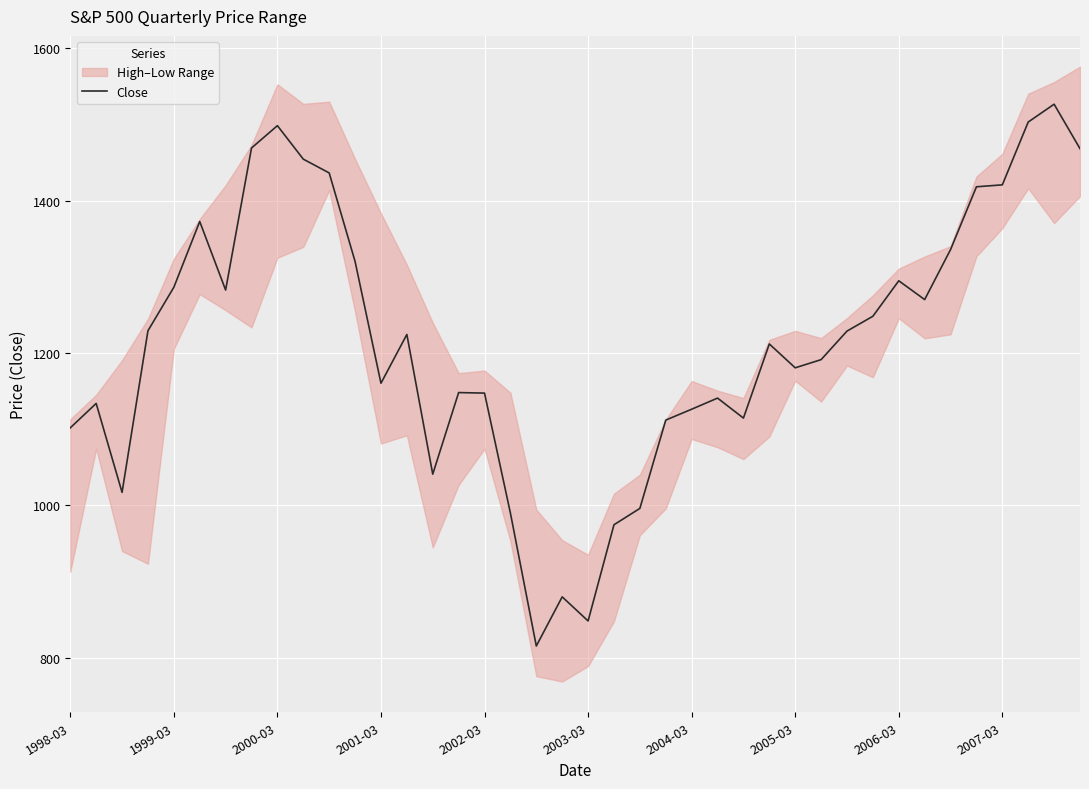

The value of Close at 1999-03 is 1286.4. True or false?

True